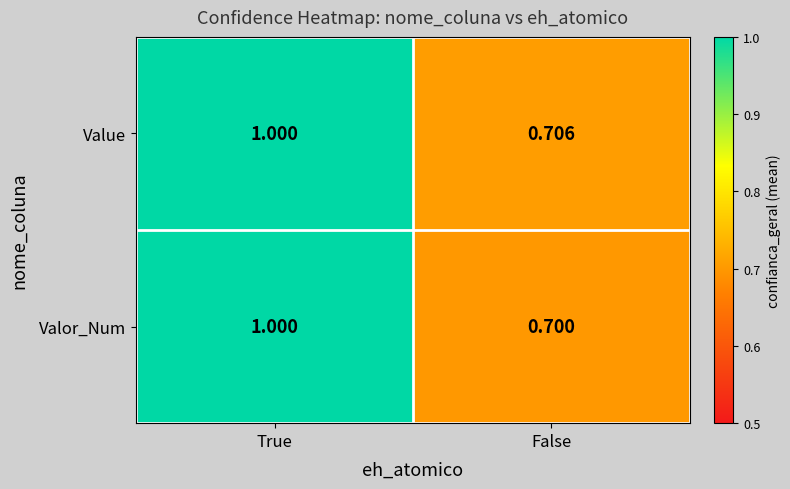

Rank the series by their average value, from lowest to highest.

Valor_Num, Value